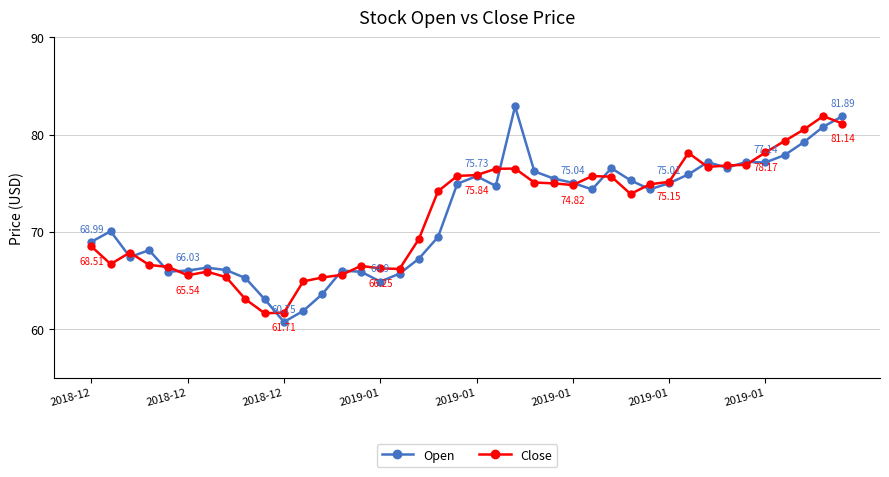

What are all the series names shown in the legend?

Open, Close